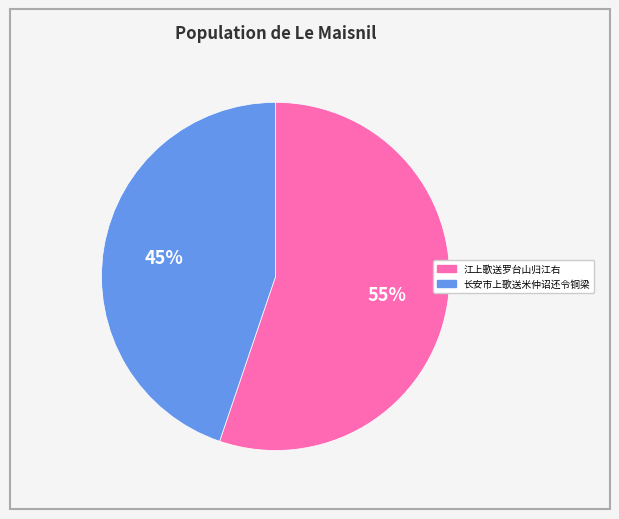

To the nearest percent, what portion does 江上歌送罗台山归江右 represent?

55%